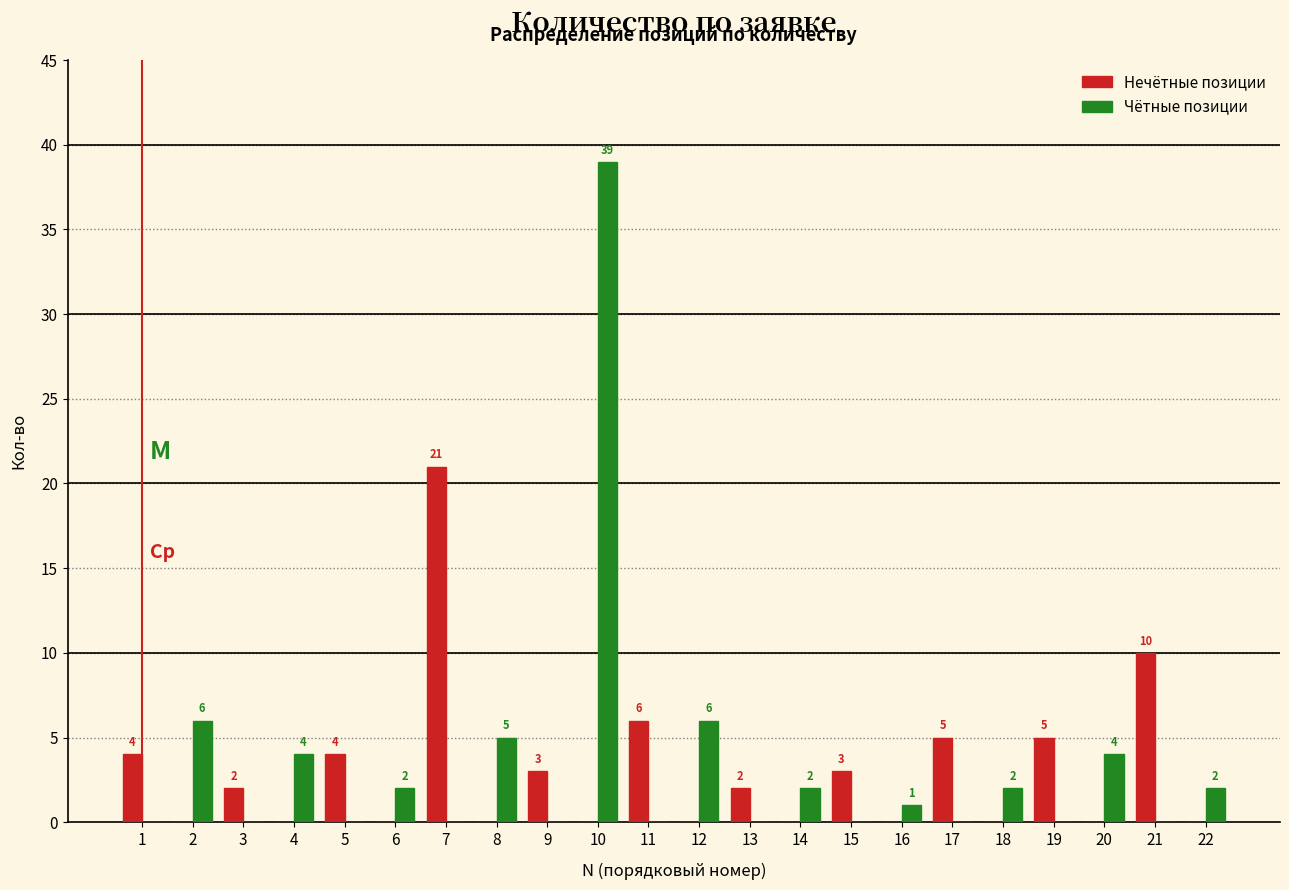

Reading left to right, what are all the values shown in this chart?

Нечётные позиции: 1=4	2=0	3=2	4=0	5=4	6=0	7=21	8=0	9=3	10=0	11=6	12=0	13=2	14=0	15=3	16=0	17=5	18=0	19=5	20=0	21=10	22=0
Чётные позиции: 1=0	2=6	3=0	4=4	5=0	6=2	7=0	8=5	9=0	10=39	11=0	12=6	13=0	14=2	15=0	16=1	17=0	18=2	19=0	20=4	21=0	22=2